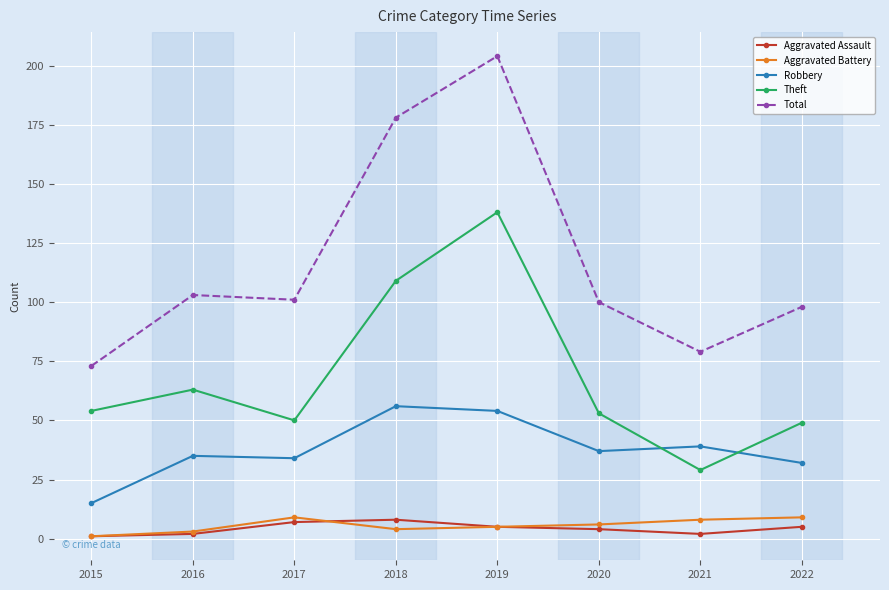

At which category does Aggravated Battery reach its first local peak?

2017